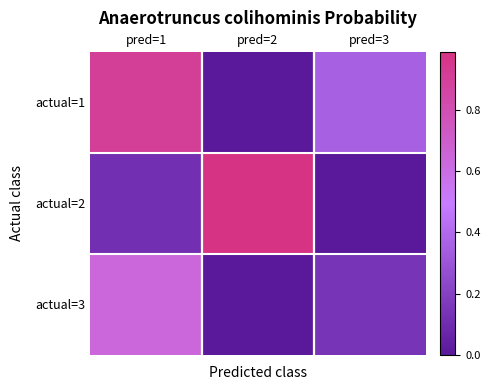

At which category is the sum across all series the highest?

pred=1